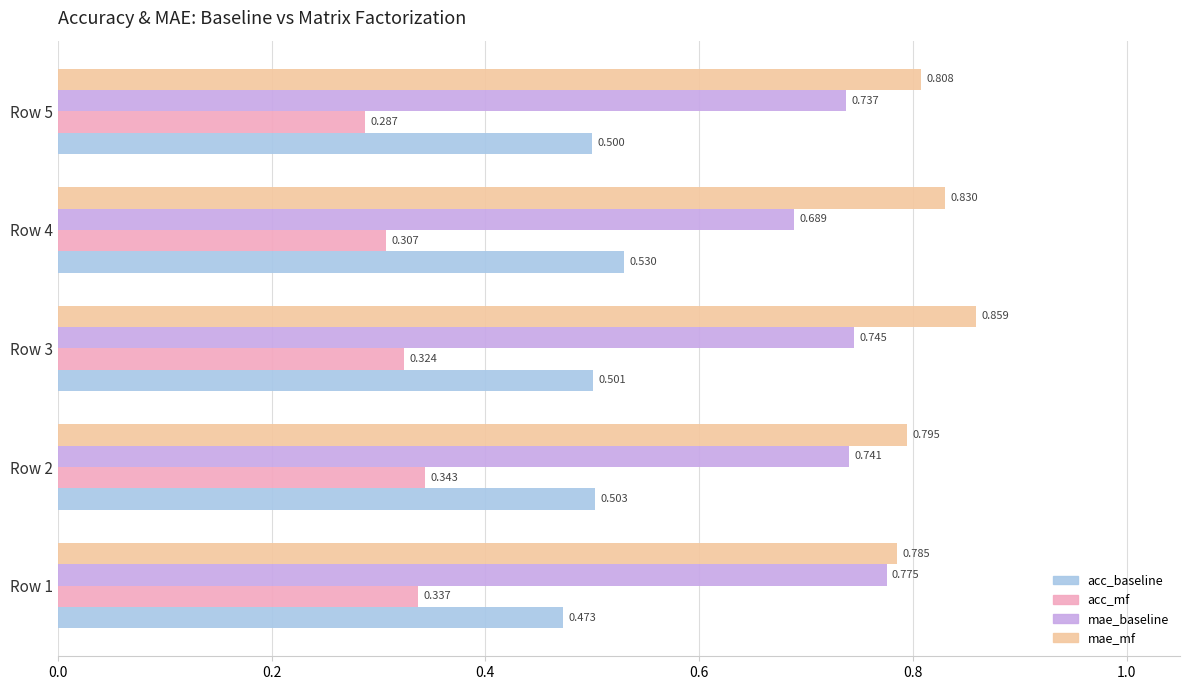

Rank the series by their average value, from lowest to highest.

acc_mf, acc_baseline, mae_baseline, mae_mf